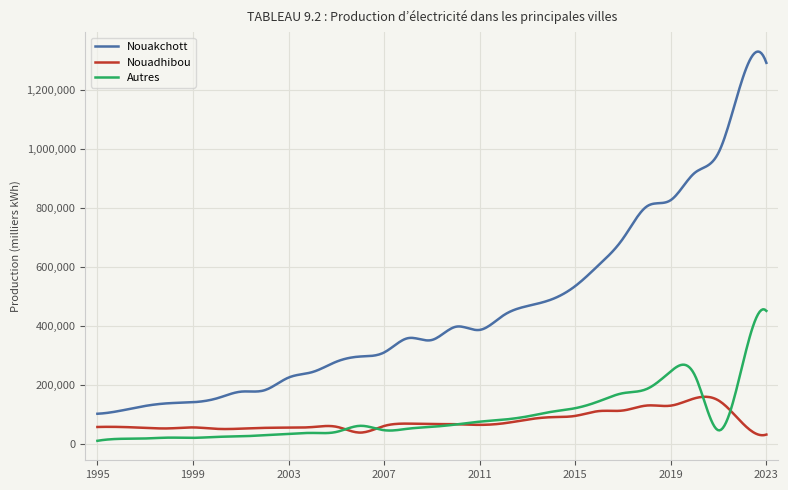

True or false: Nouadhibou and Autres cross at least once.

True